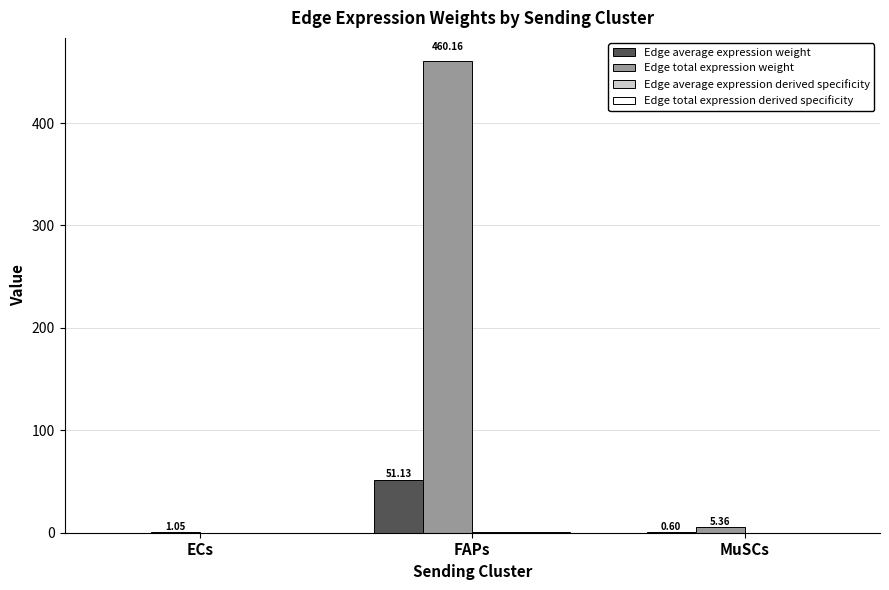

What is the sum of the Edge total expression weight values at FAPs and ECs?

461.2